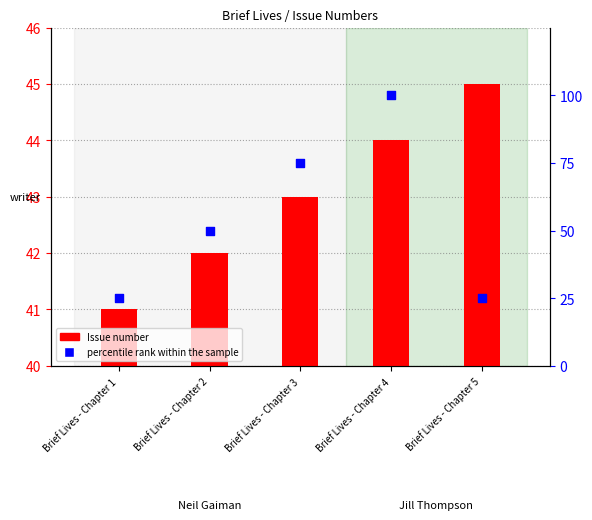

Which series contains the lowest Y value?

percentile rank within the sample